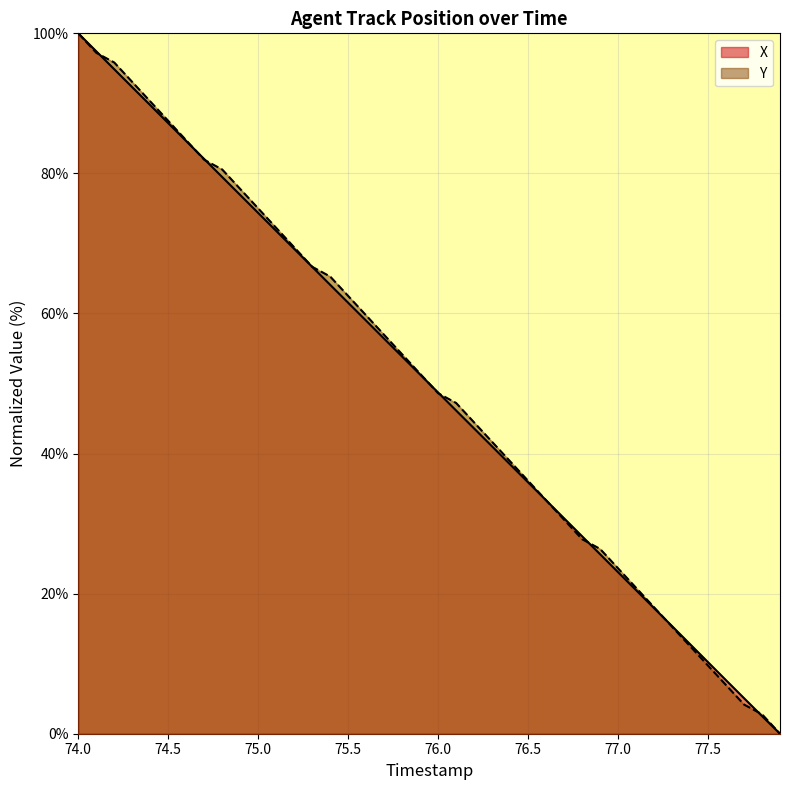

The value of Y at 75.0 is 75.0. True or false?

True